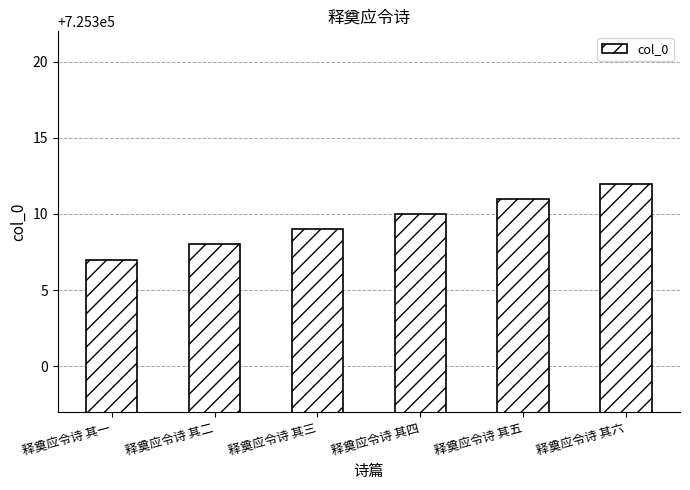

List the labels in order of value, largest first.

释奠应令诗 其六, 释奠应令诗 其五, 释奠应令诗 其四, 释奠应令诗 其三, 释奠应令诗 其二, 释奠应令诗 其一